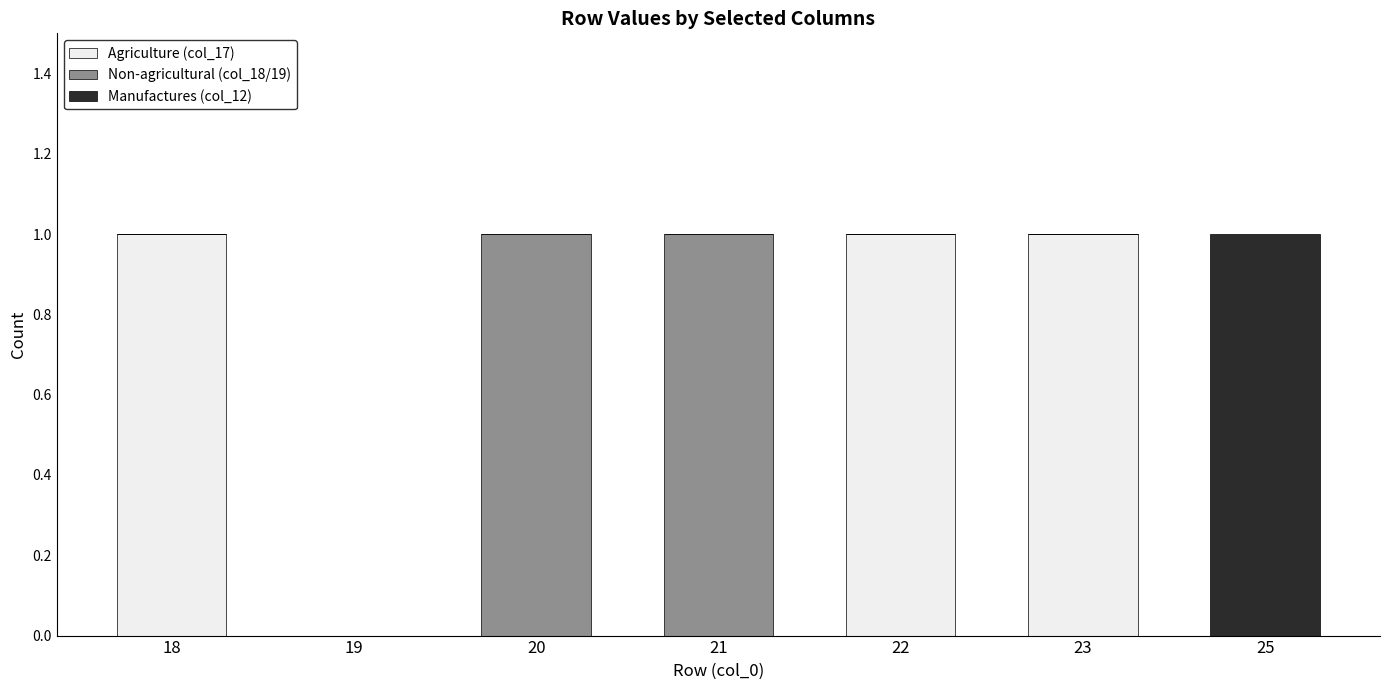

Is it true that Agriculture (col_17) equals 1 at 23?

True